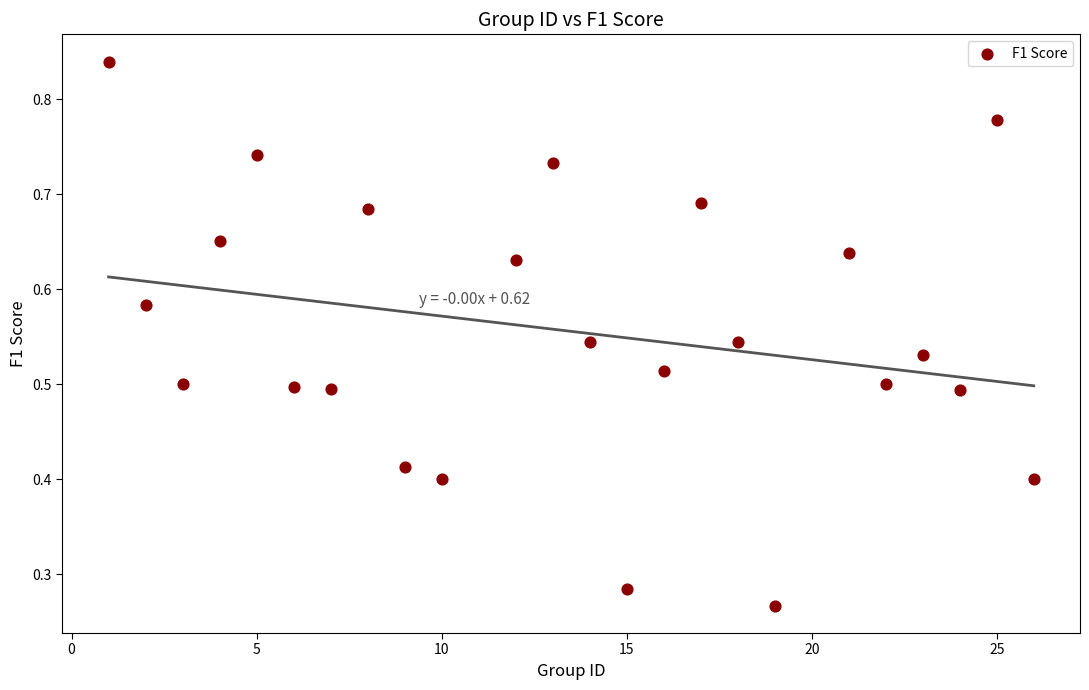

What is the range of X values (max minus min)?

25.0